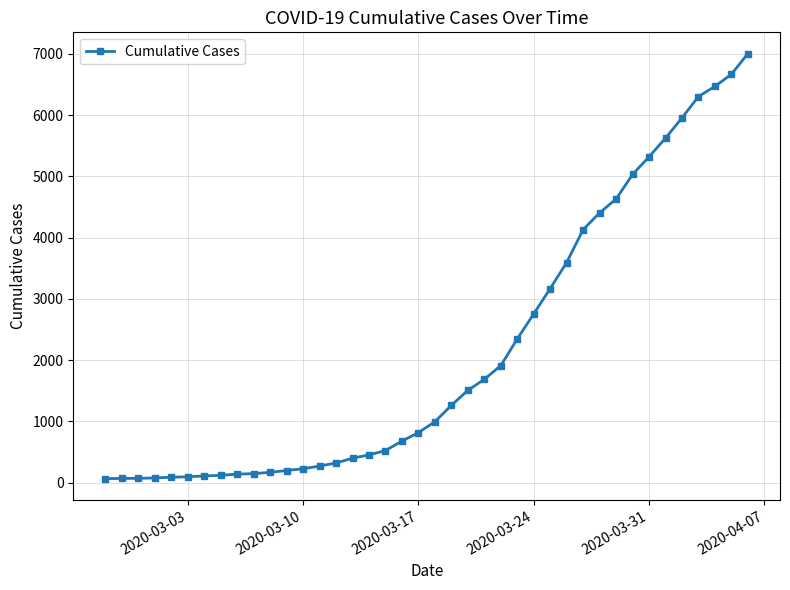

What is the difference between the maximum and minimum values?

6940